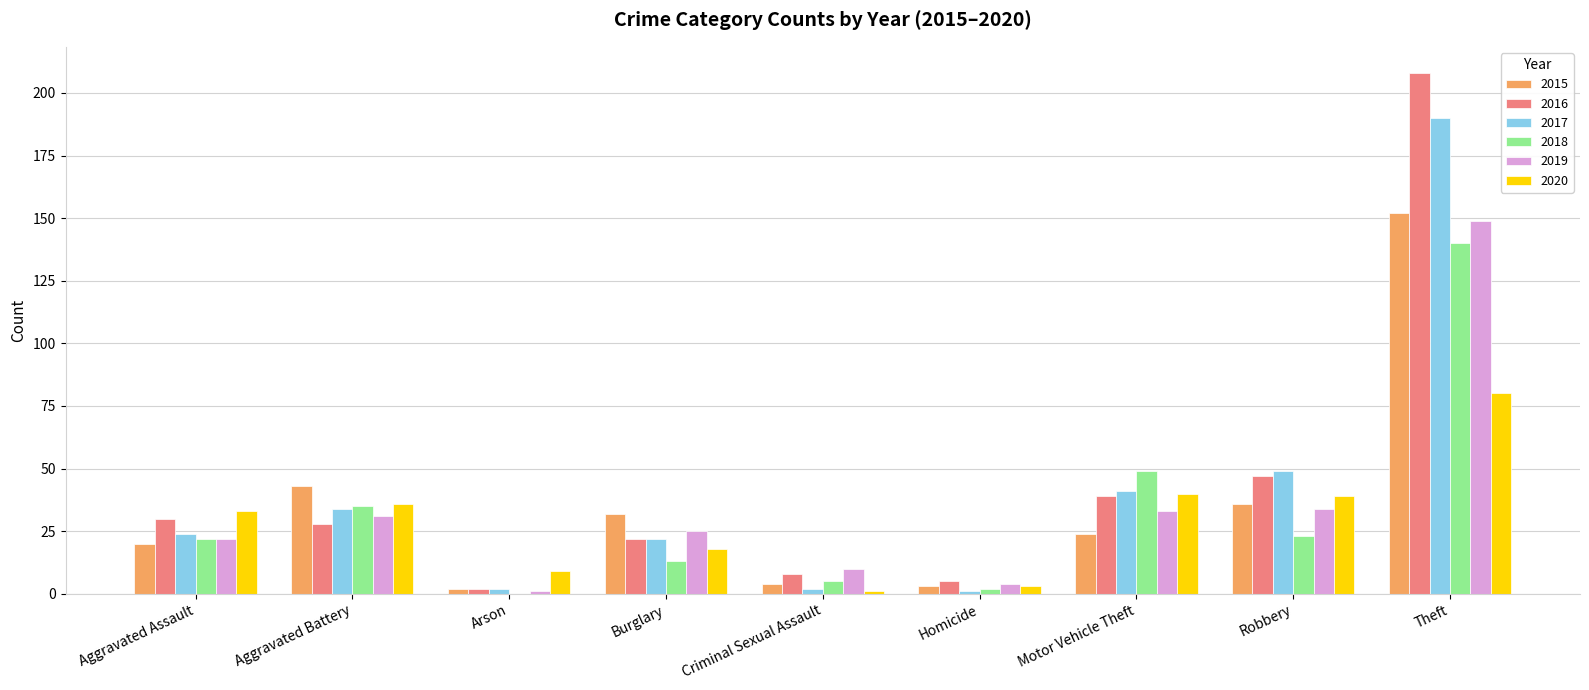

Where does the 2015 series first go above 24?

Aggravated Battery